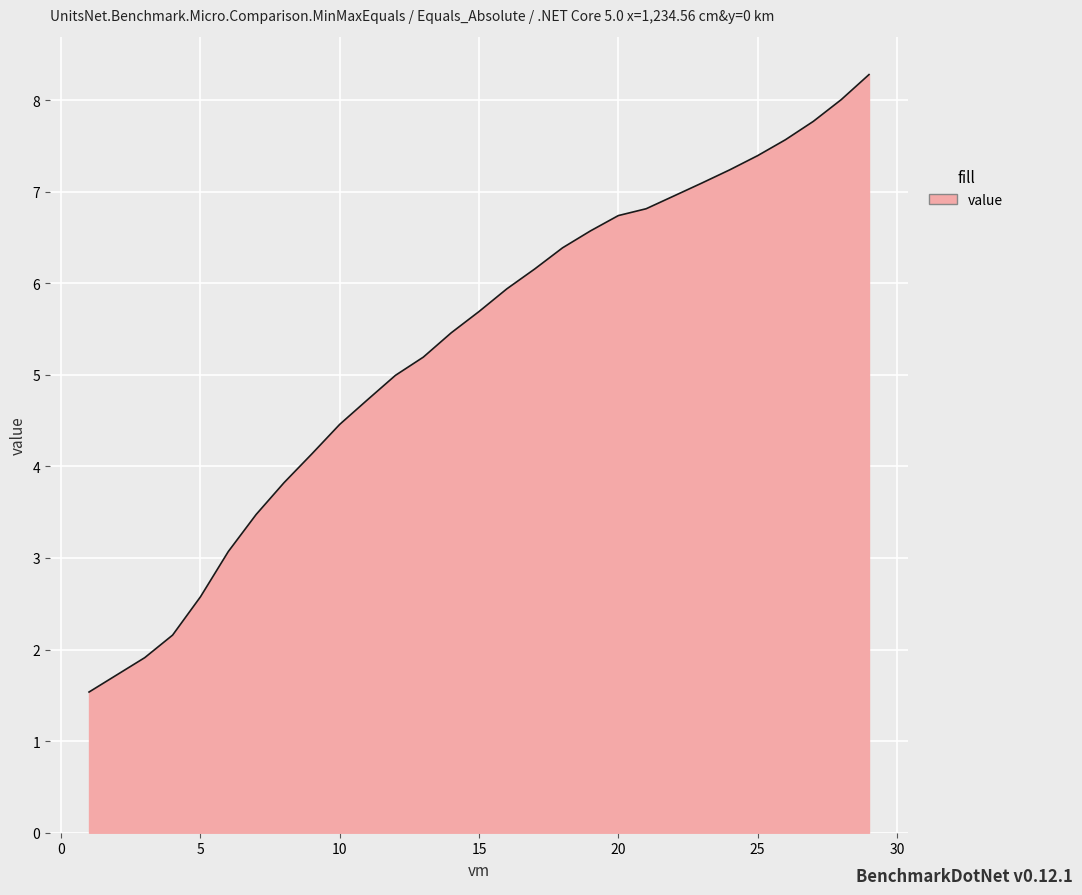

What is the difference between the maximum and minimum values?

6.7